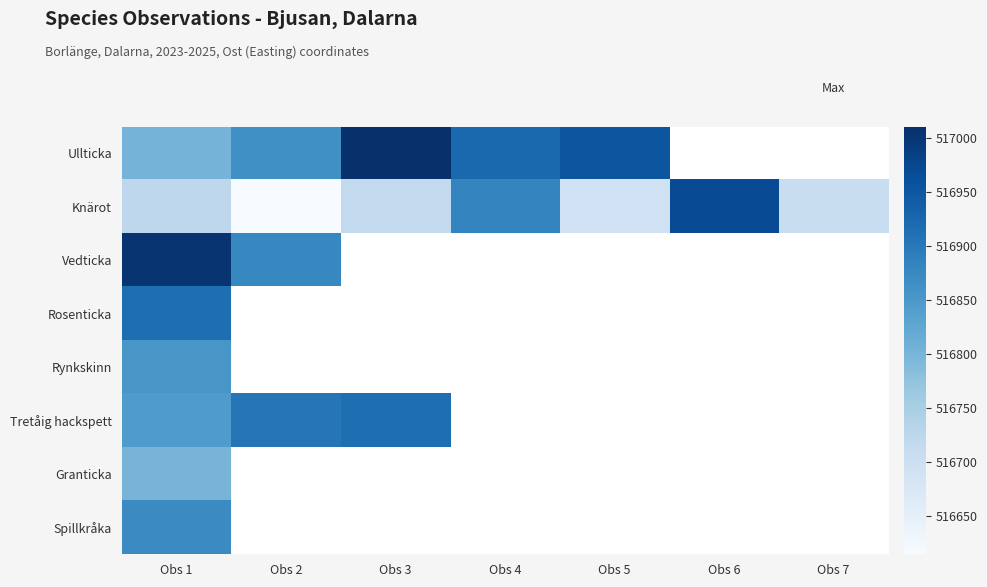

Which label corresponds to the smallest value in the chart?

Obs 2